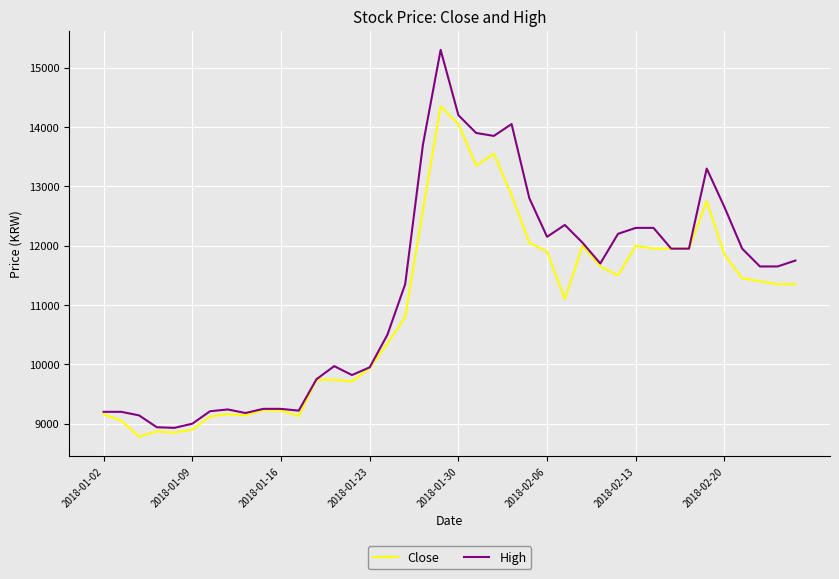

What is the greatest value displayed?

15300